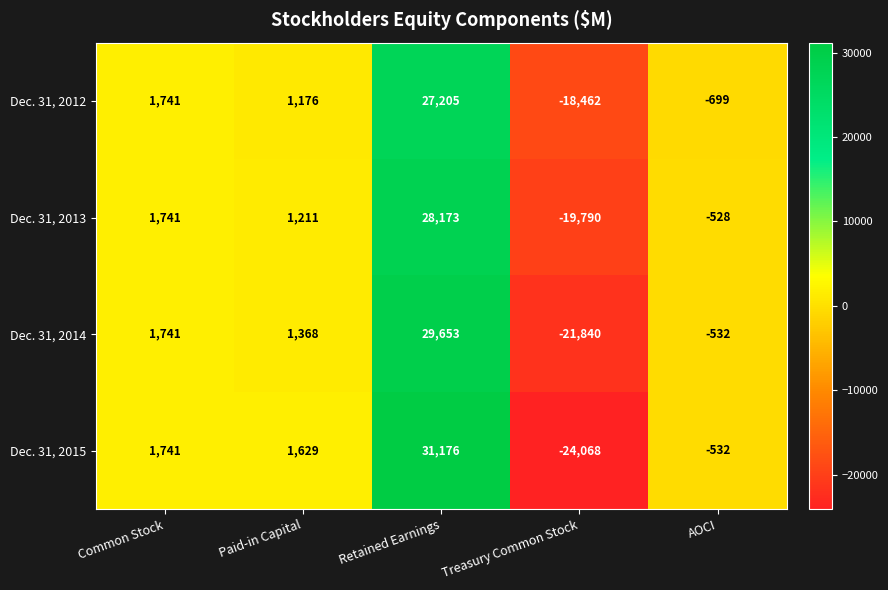

Reading left to right, extract all data points from this chart.

Dec. 31, 2012: Common Stock=1741	Paid-in Capital=1176	Retained Earnings=27205	Treasury Common Stock=-18462	AOCI=-699
Dec. 31, 2013: Common Stock=1741	Paid-in Capital=1211	Retained Earnings=28173	Treasury Common Stock=-19790	AOCI=-528
Dec. 31, 2014: Common Stock=1741	Paid-in Capital=1368	Retained Earnings=29653	Treasury Common Stock=-21840	AOCI=-532
Dec. 31, 2015: Common Stock=1741	Paid-in Capital=1629	Retained Earnings=31176	Treasury Common Stock=-24068	AOCI=-532